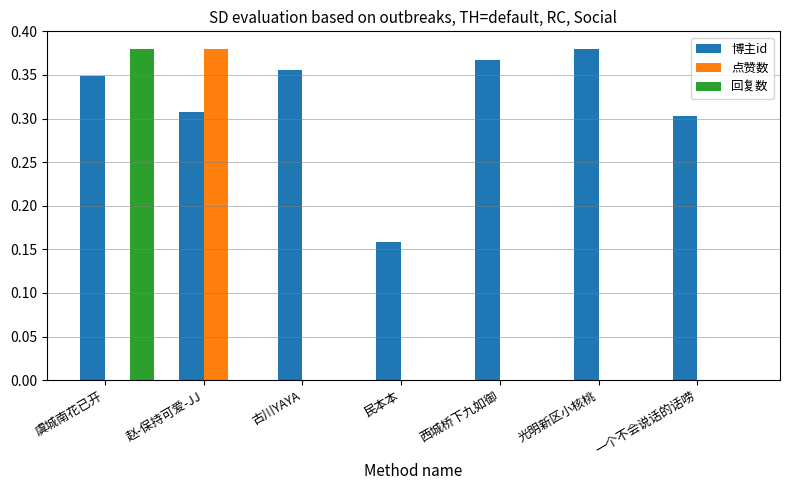

Count the number of data series in this chart.

3